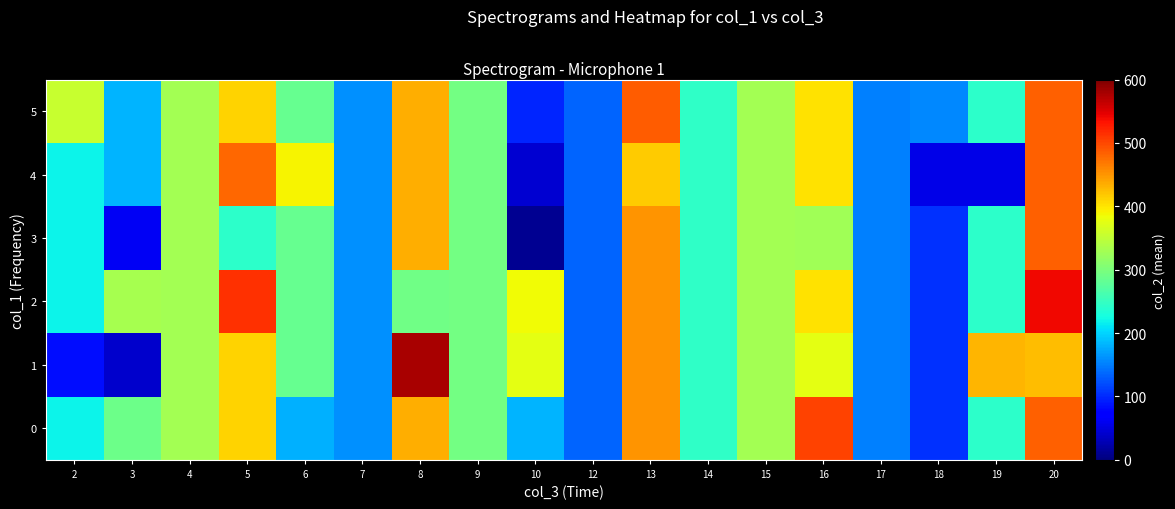

At how many categories does at least one series exceed 235?

14